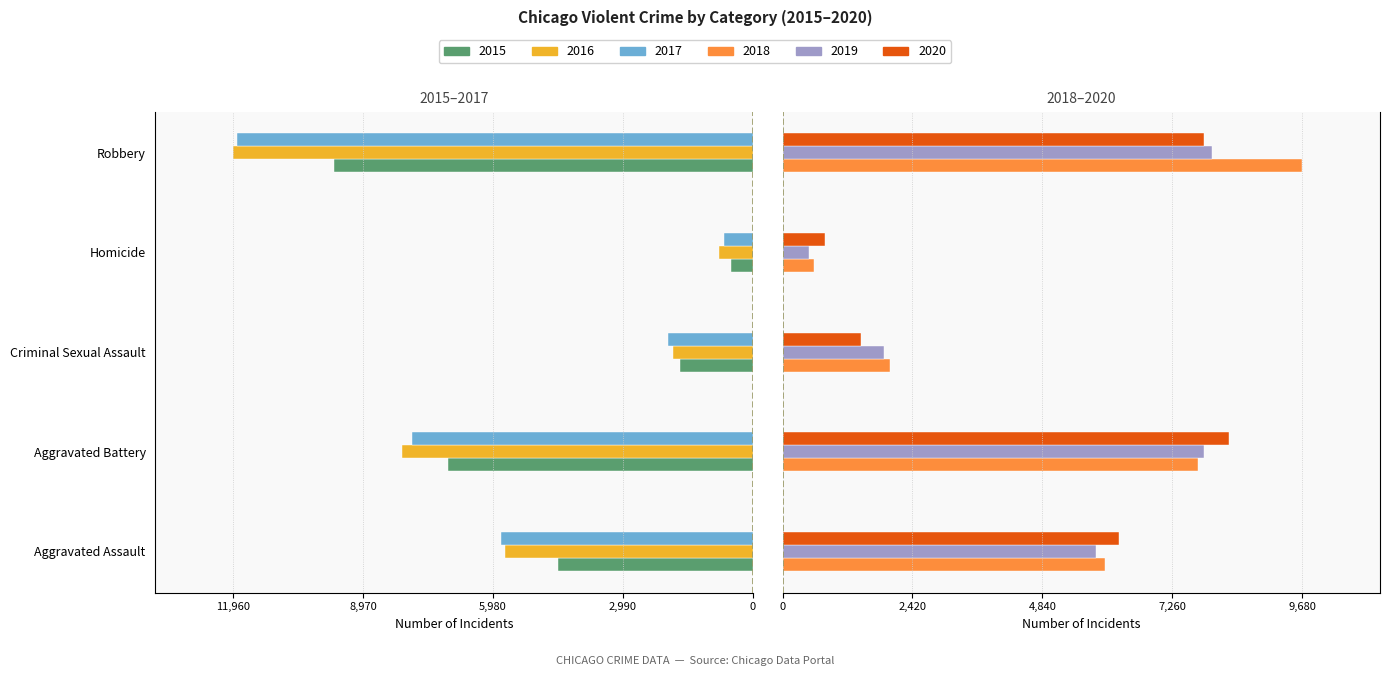

What is the label of the 2nd bar from the right?

Homicide